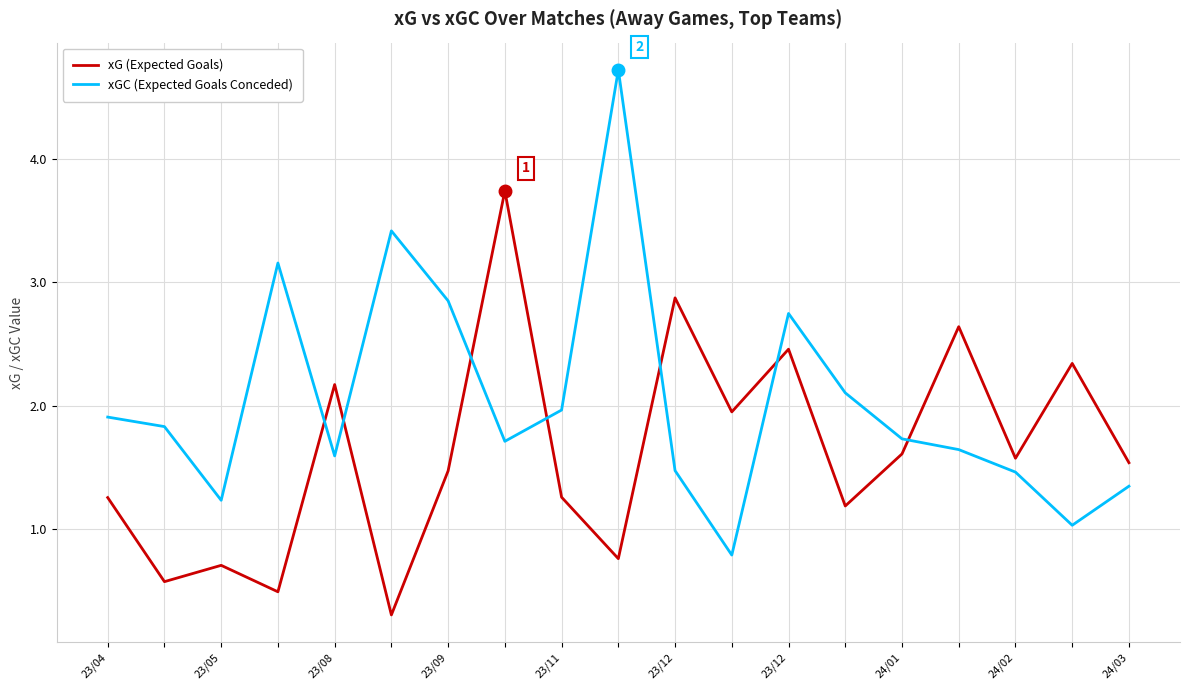

List the series in order of their overall mean, highest first.

xGC (Expected Goals Conceded), xG (Expected Goals)